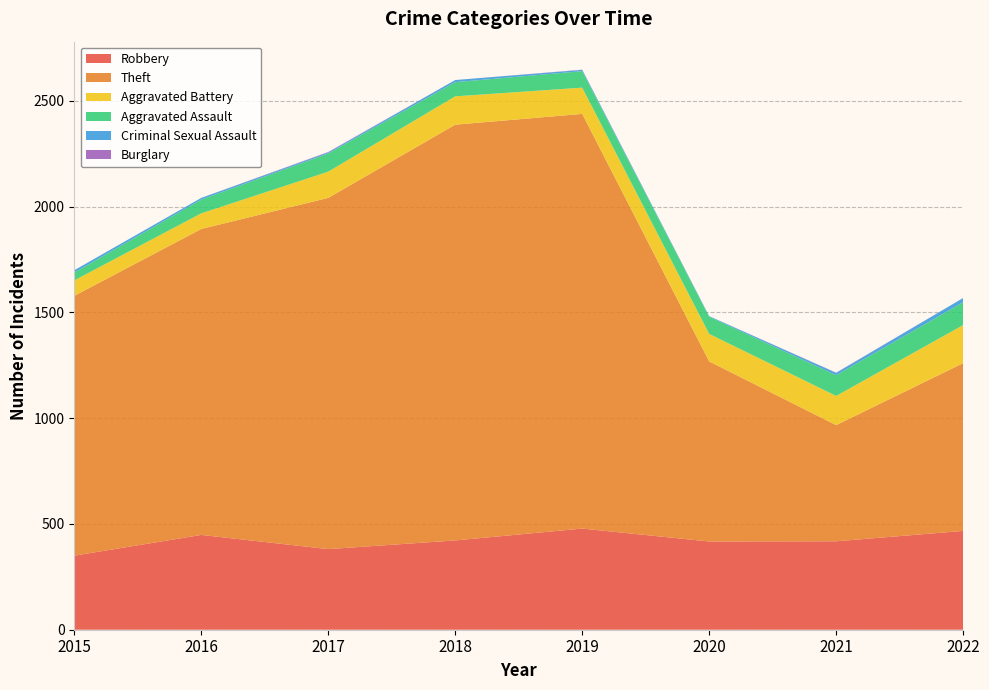

Reading left to right, list all the values displayed in this chart.

Robbery: 350	448	381	422	478	417	418	467
Theft: 1228	1446	1660	1965	1960	851	549	793
Aggravated Battery: 73	74	124	134	124	130	138	180
Aggravated Assault: 37	65	86	67	78	81	98	108
Criminal Sexual Assault: 11	8	5	10	6	3	11	20
Burglary: 0	0	2	0	1	0	1	0